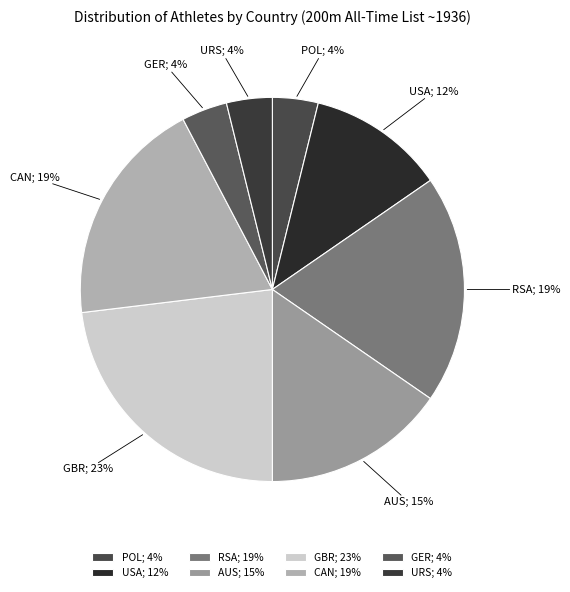

Is the sum of GBR; 23% and CAN; 19% greater than half?

No